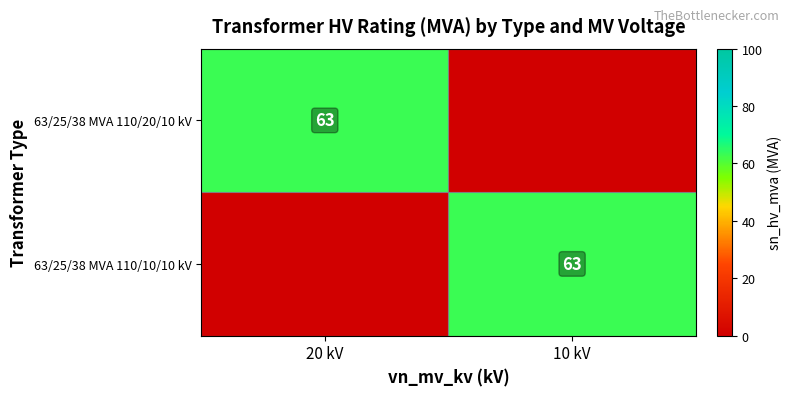

The 63/25/38 MVA 110/20/10 kV series shows 97 at 20 kV. True or false?

False